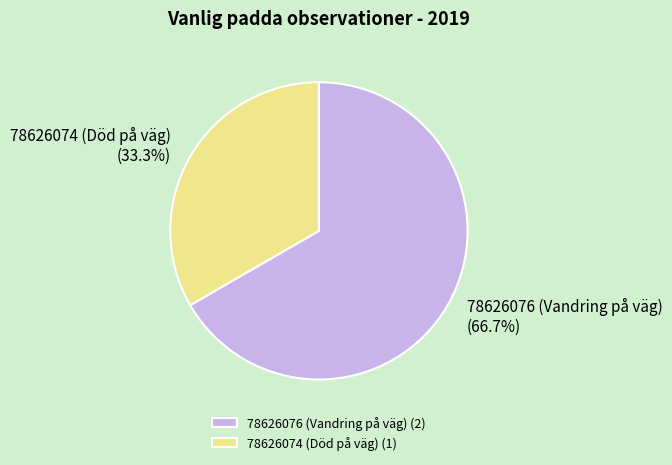

Between 78626074 (Död på väg) and 78626076 (Vandring på väg), which is larger?

78626076 (Vandring på väg)